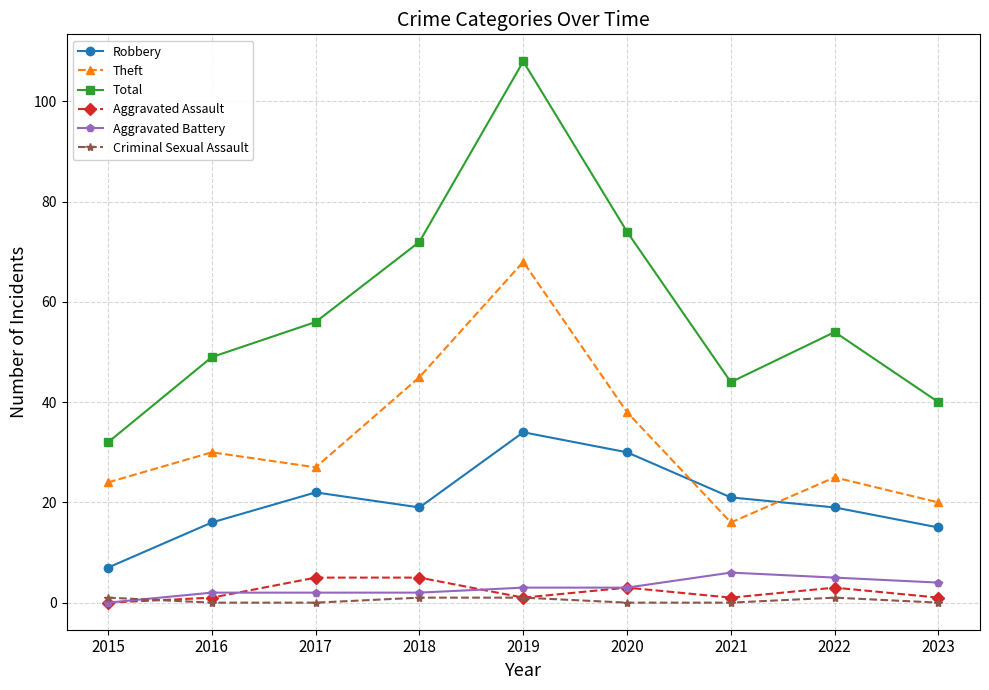

How many positive values does the Aggravated Battery series have?

8